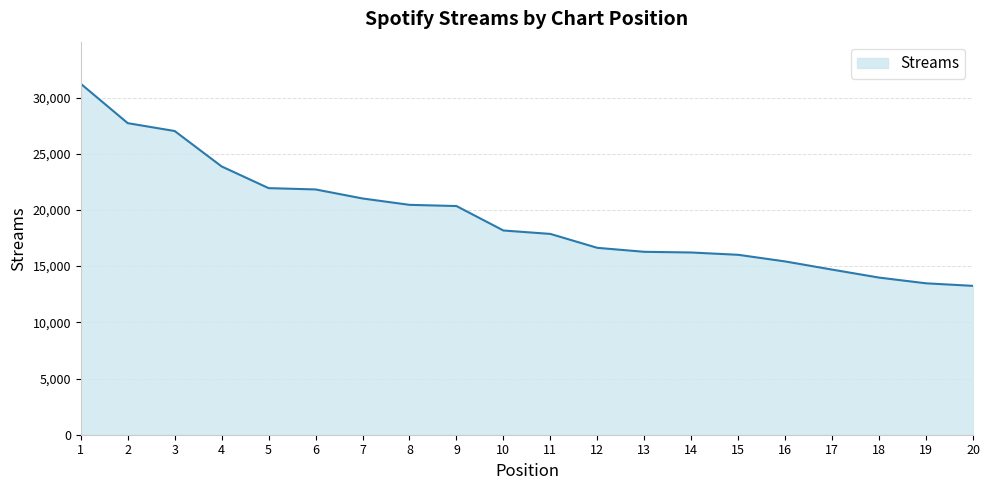

At which category does the chart reach its peak across all series?

1